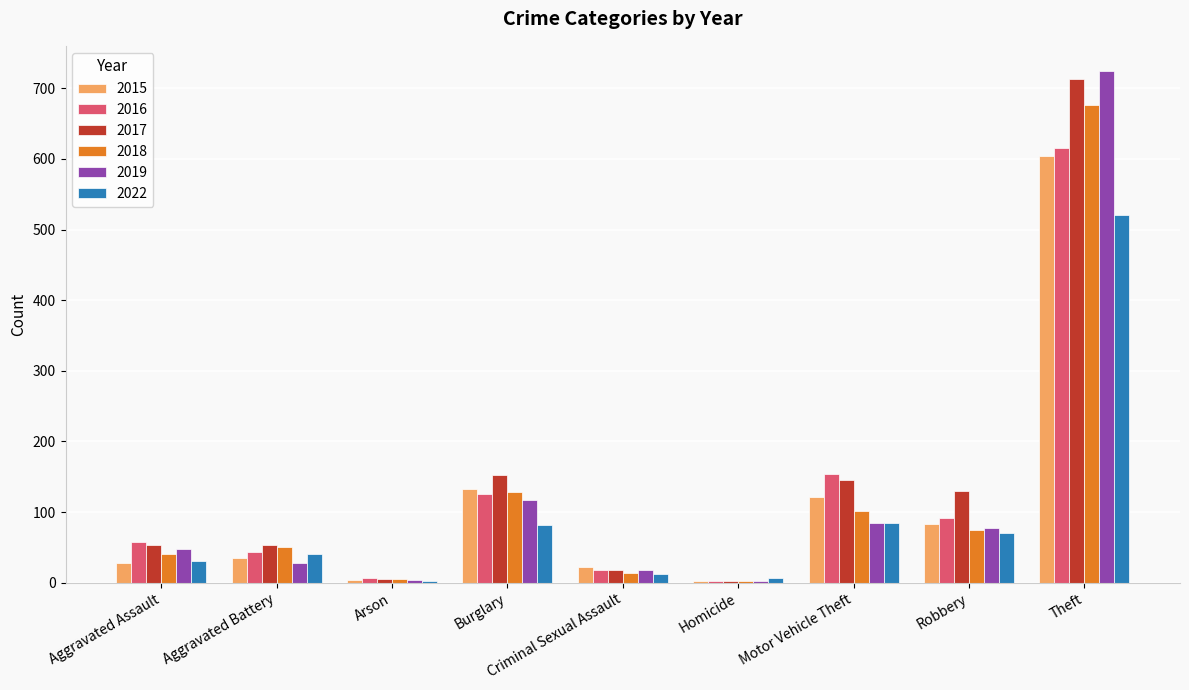

The value of 2018 at Theft is 676. True or false?

True